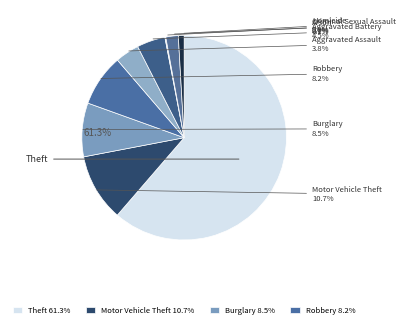

To the nearest percent, what is the difference between the Robbery and Homicide slice percentages?

4%